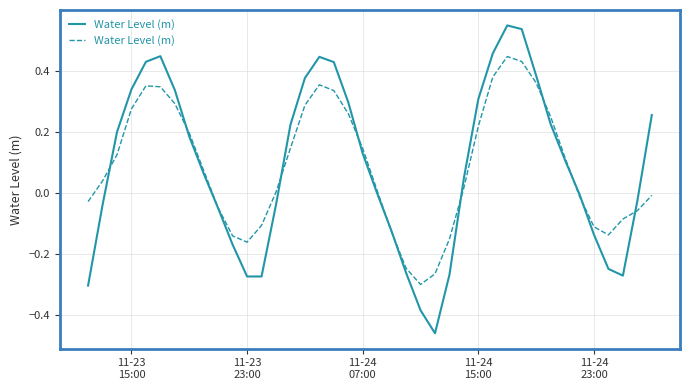

What is the average value?

0.1